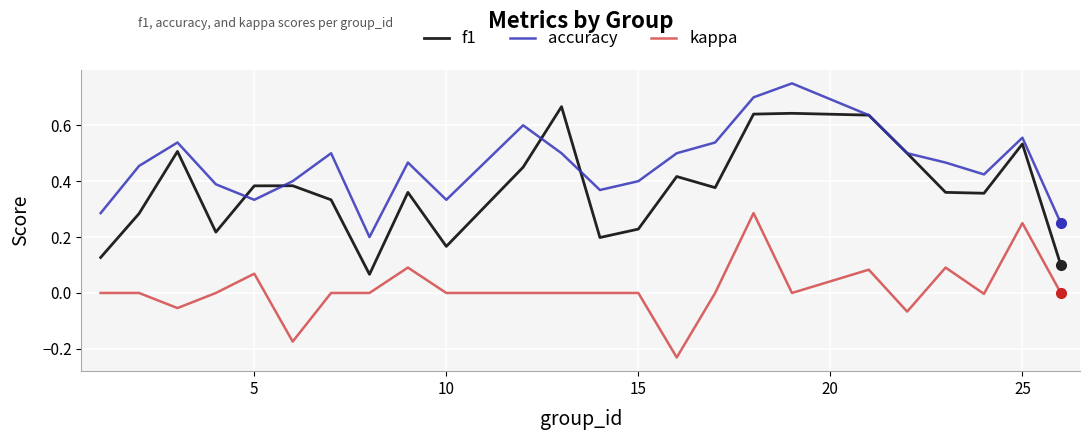

Which series has the largest total across all categories?

accuracy